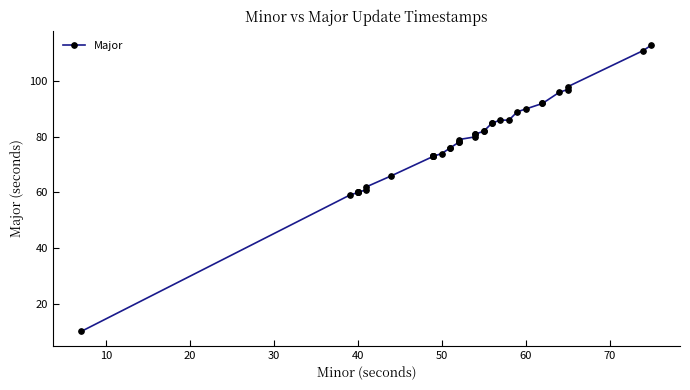

What is the minimum value shown in the chart?

10